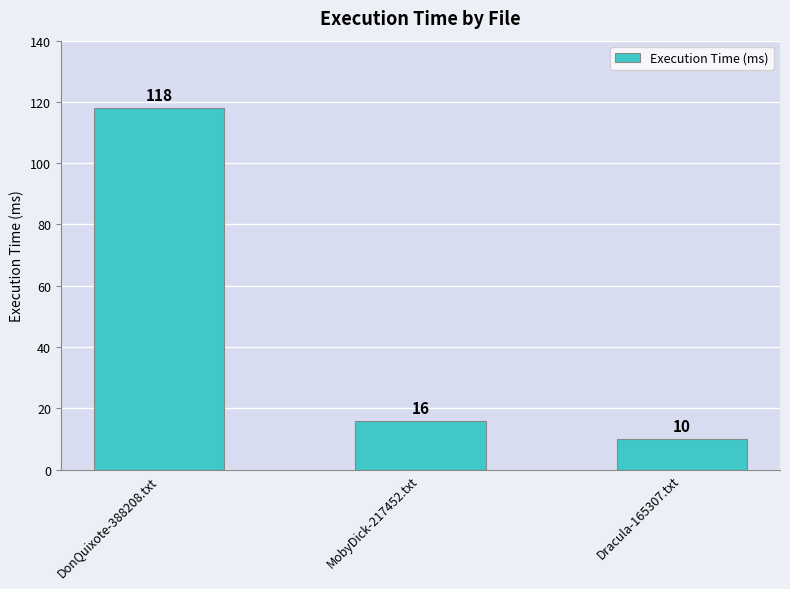

Rank the categories by value from highest to lowest.

DonQuixote-388208.txt, MobyDick-217452.txt, Dracula-165307.txt